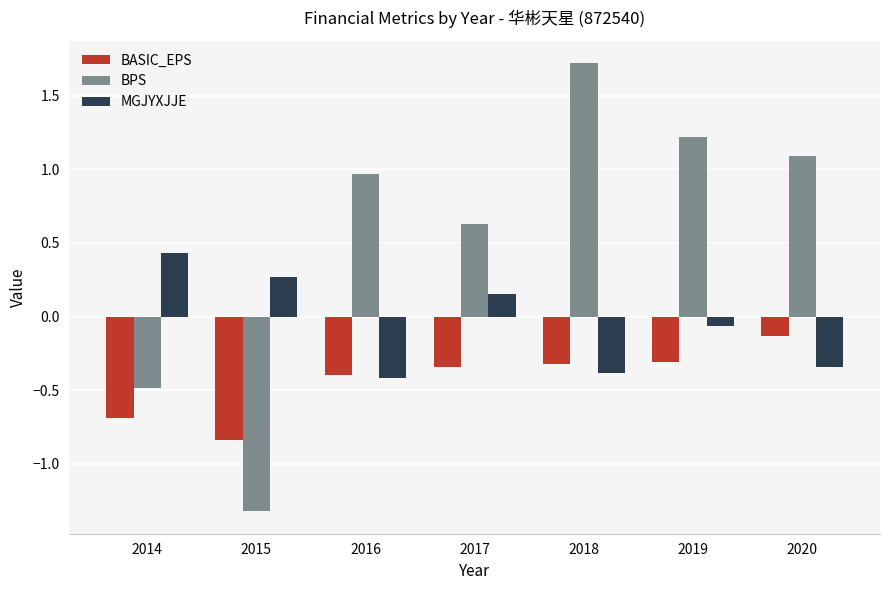

List the series in order of their overall mean, lowest first.

BASIC_EPS, MGJYXJJE, BPS